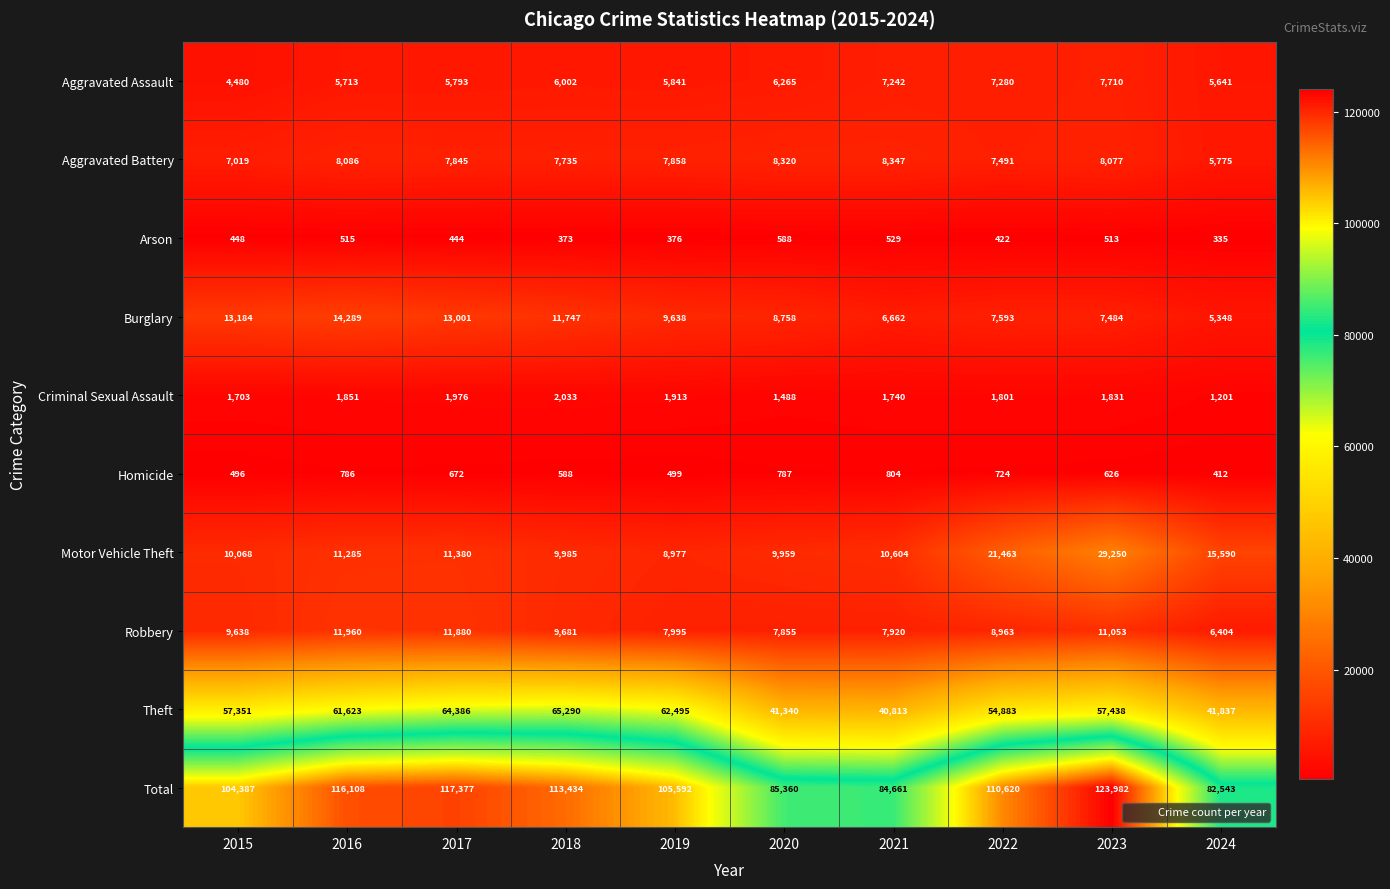

Is it true that Aggravated Assault equals 13352 at 2023?

False